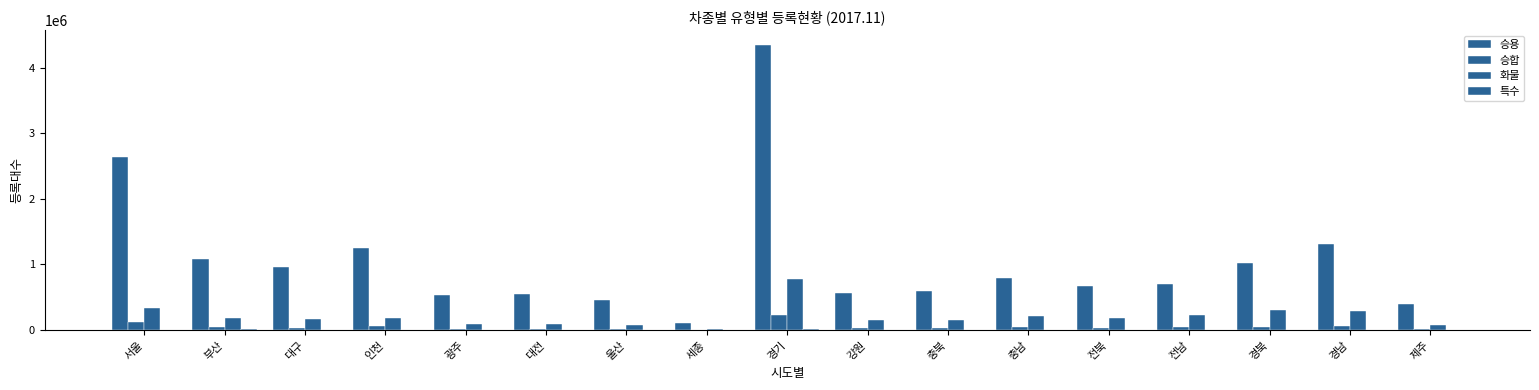

How many groups of bars are there?

17